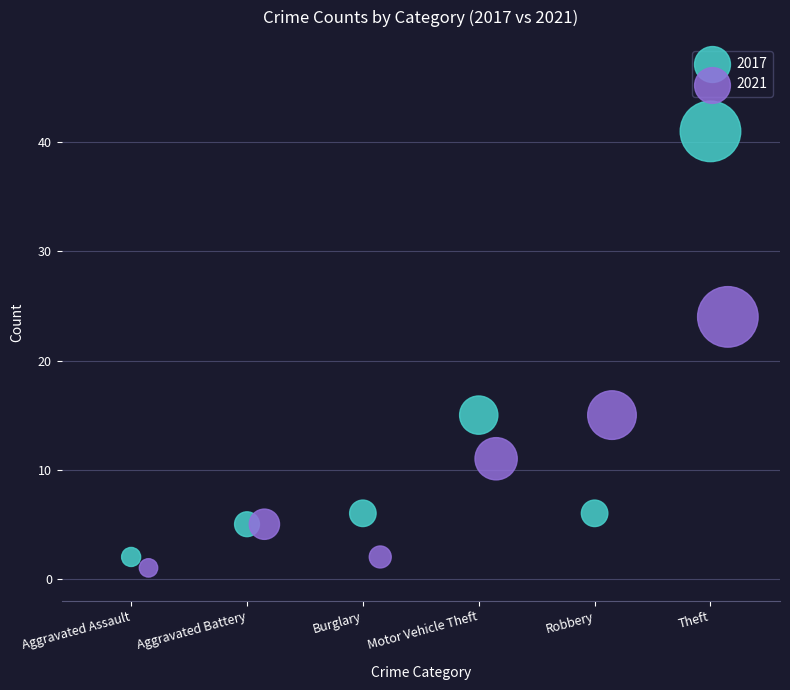

Which series contains the highest Y value?

2017